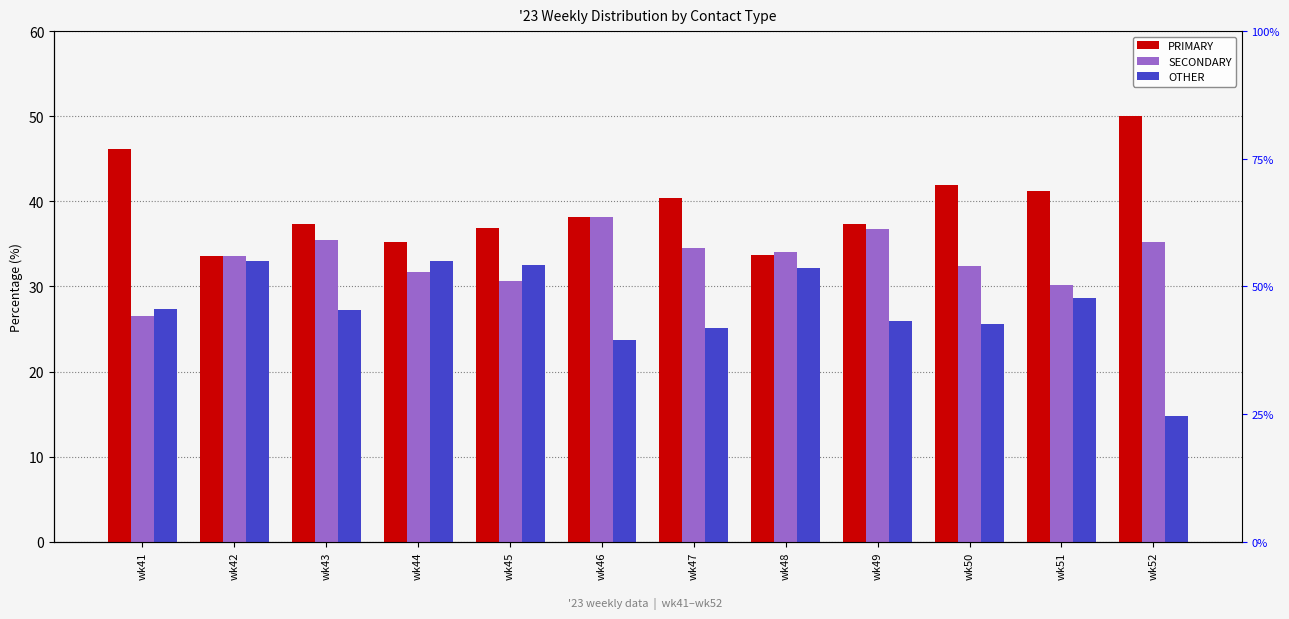

Which series changed the most between wk45 and wk46?

OTHER